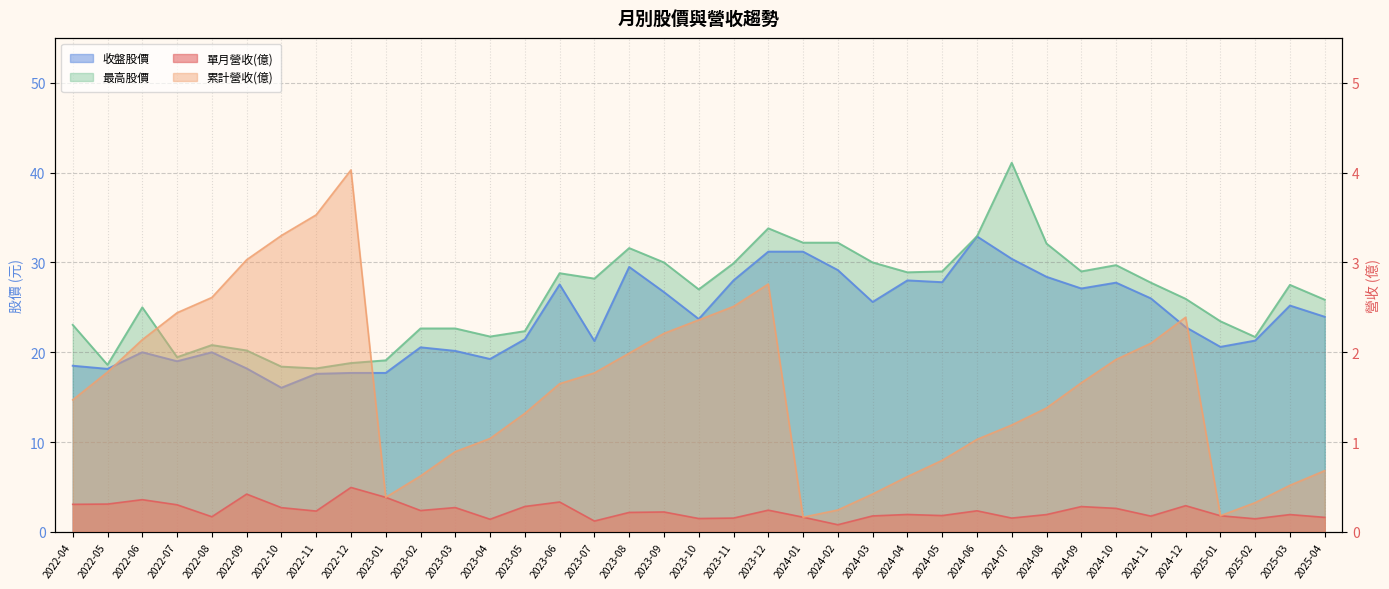

At which category is the sum across all series the highest?

2024-07